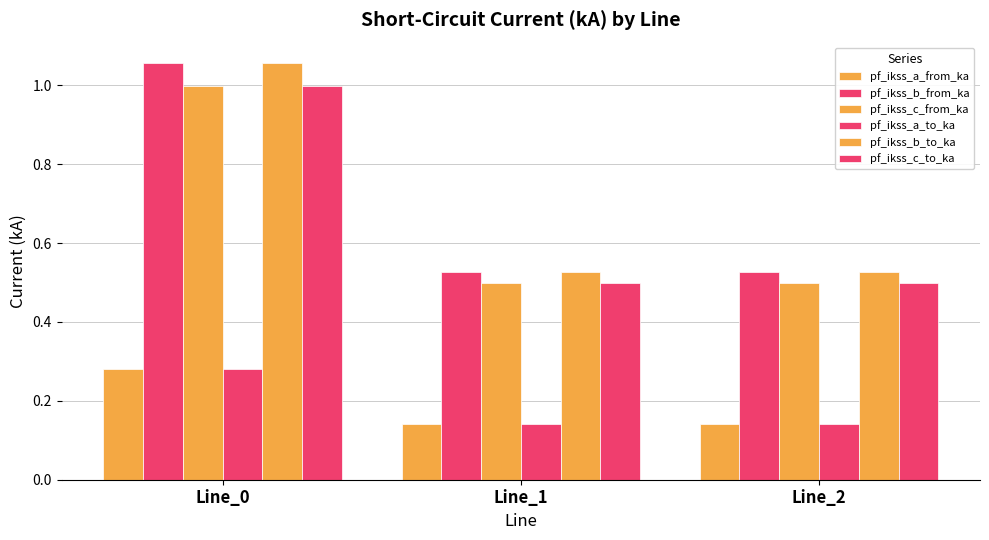

What is the spread (max minus min) of values at Line_2?

0.4